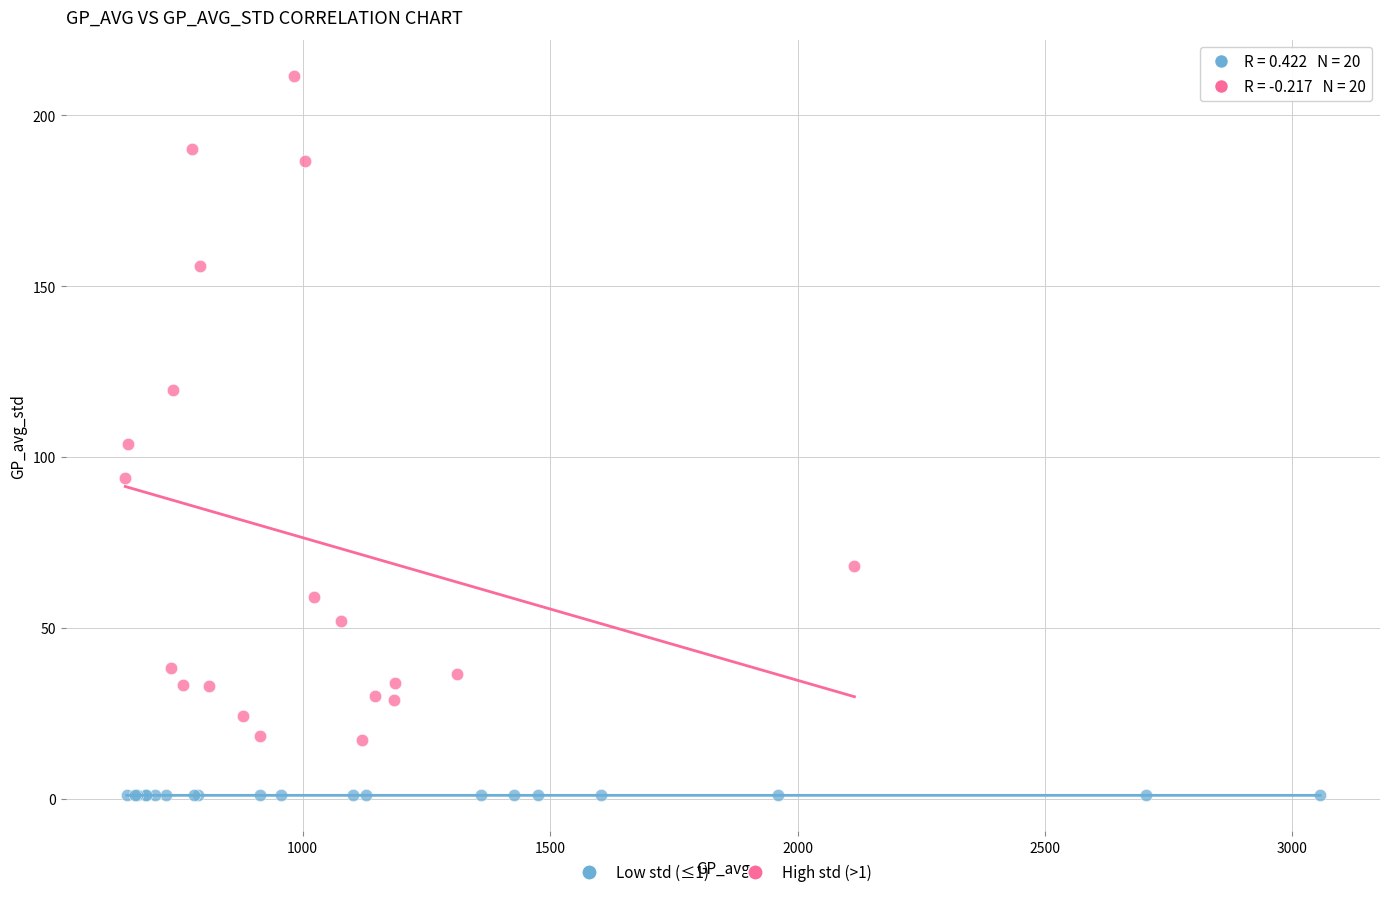

Which series has the widest spread of Y values?

High std (>1)